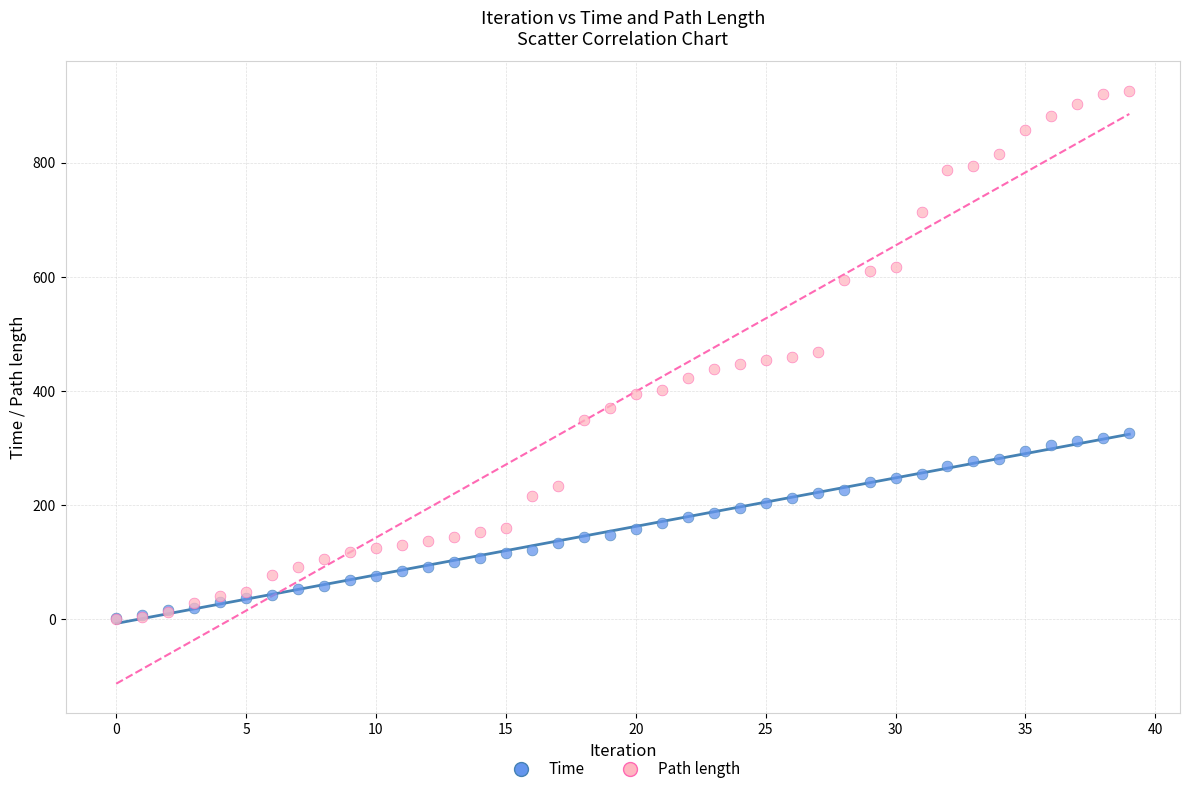

Which series contains the highest Y value?

Path length